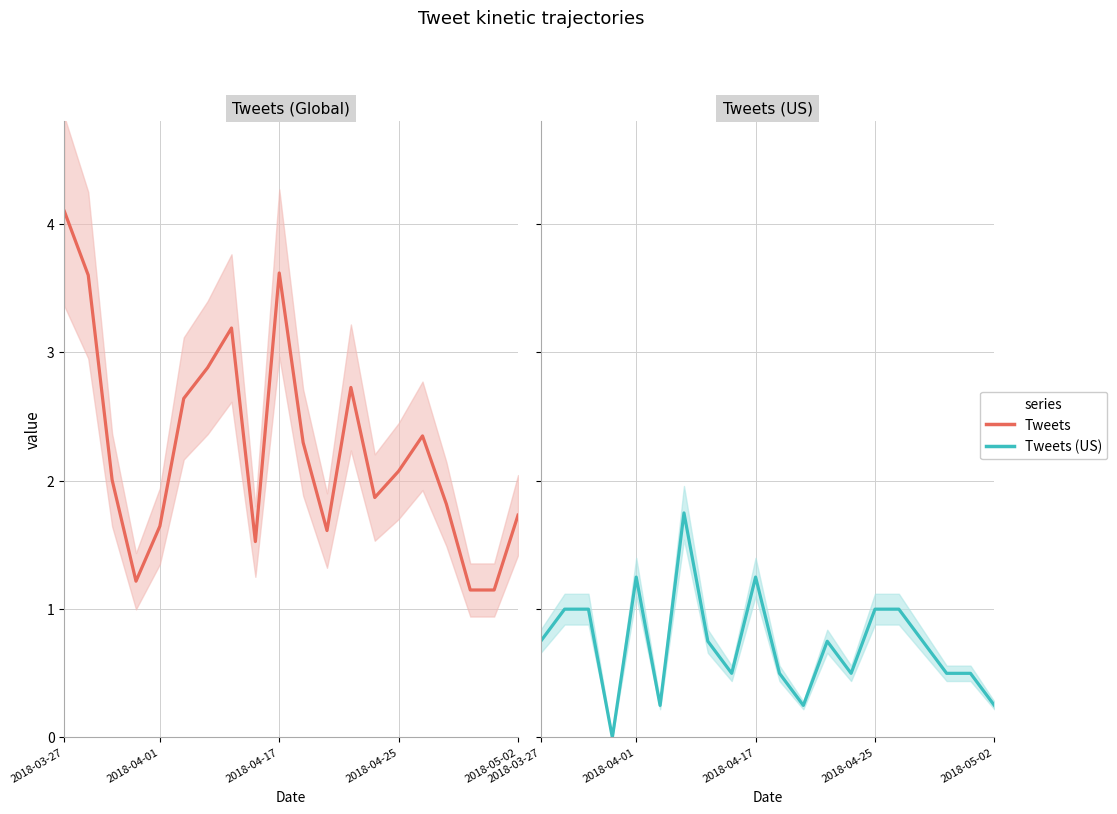

How many interior local valleys does the Tweets (US) series have?

5